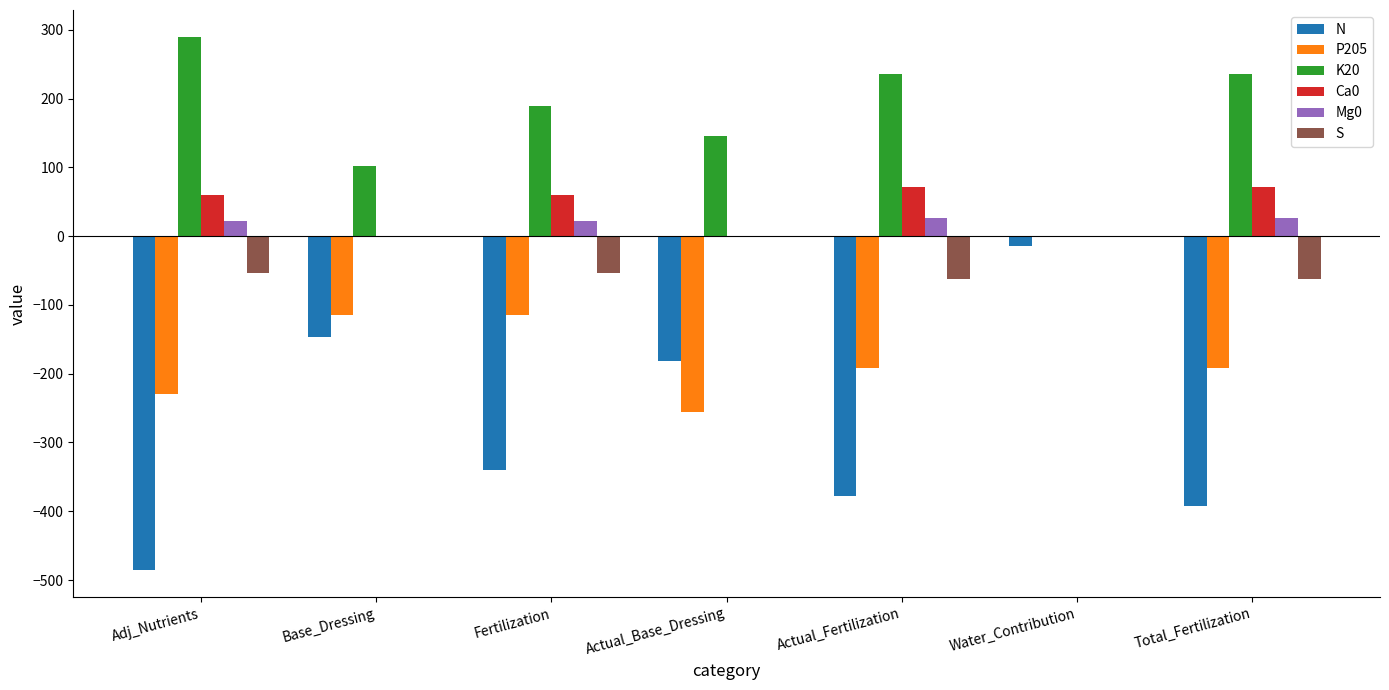

What is the total value across all series at Water_Contribution?

-14